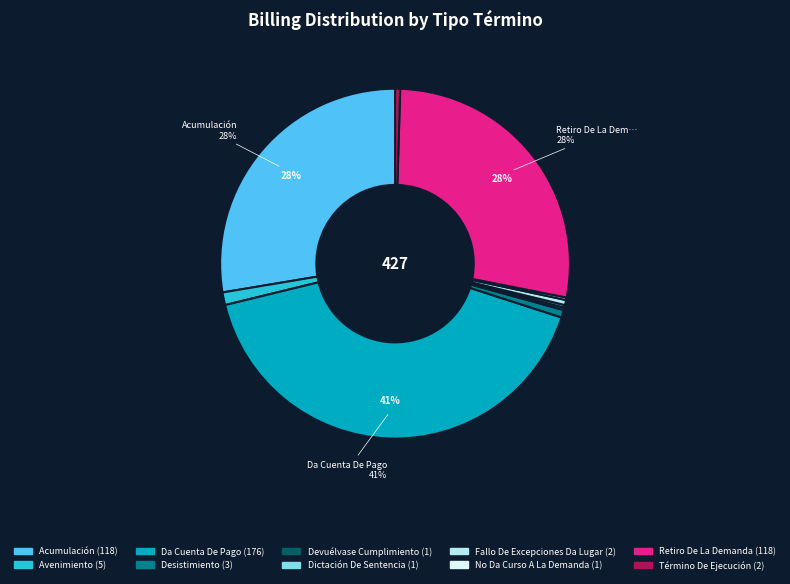

Does any single category account for the majority?

No